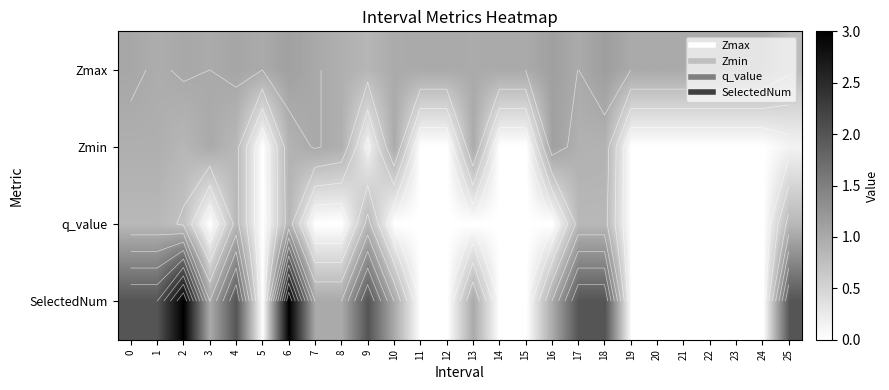

How many data points in q_value are above 0?

9